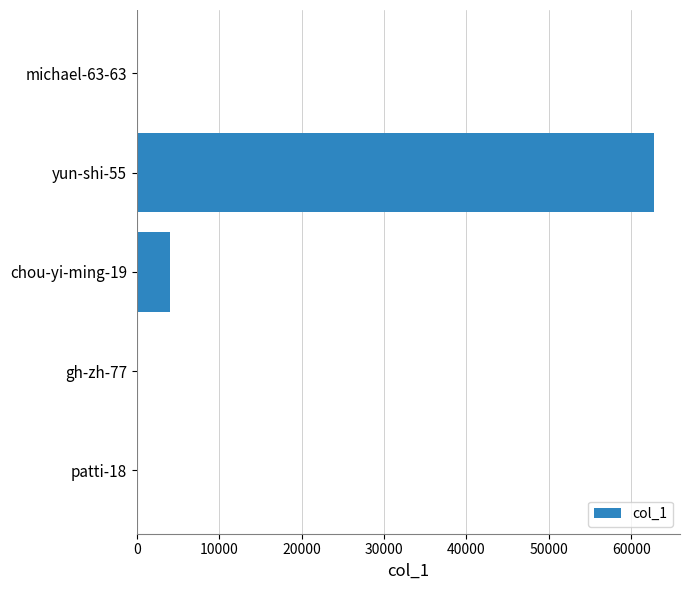

What is the sum of all values?

66961